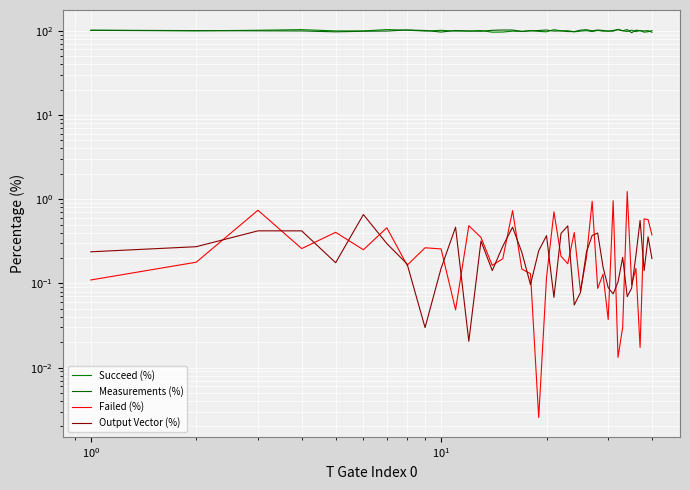

What is the value of the Failed (%) point at the 27th from the left?

0.9